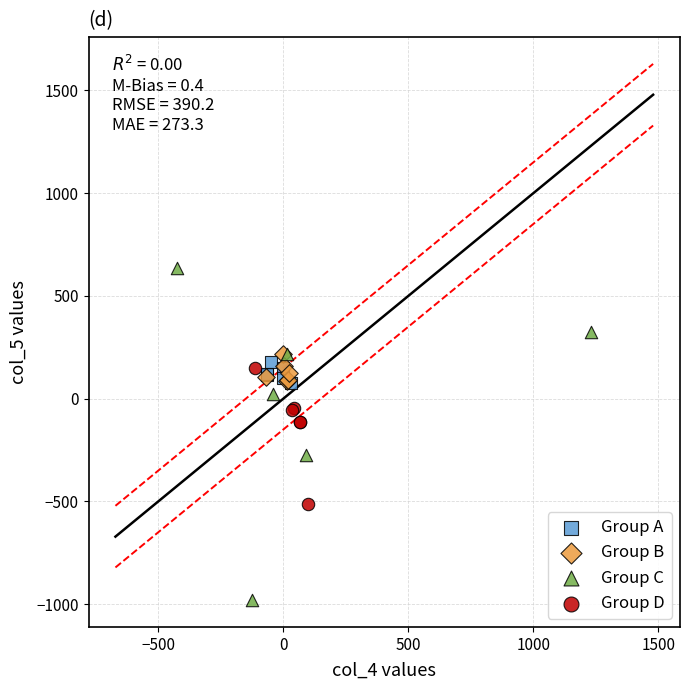

What are all the series names shown in the legend?

Group A, Group B, Group C, Group D